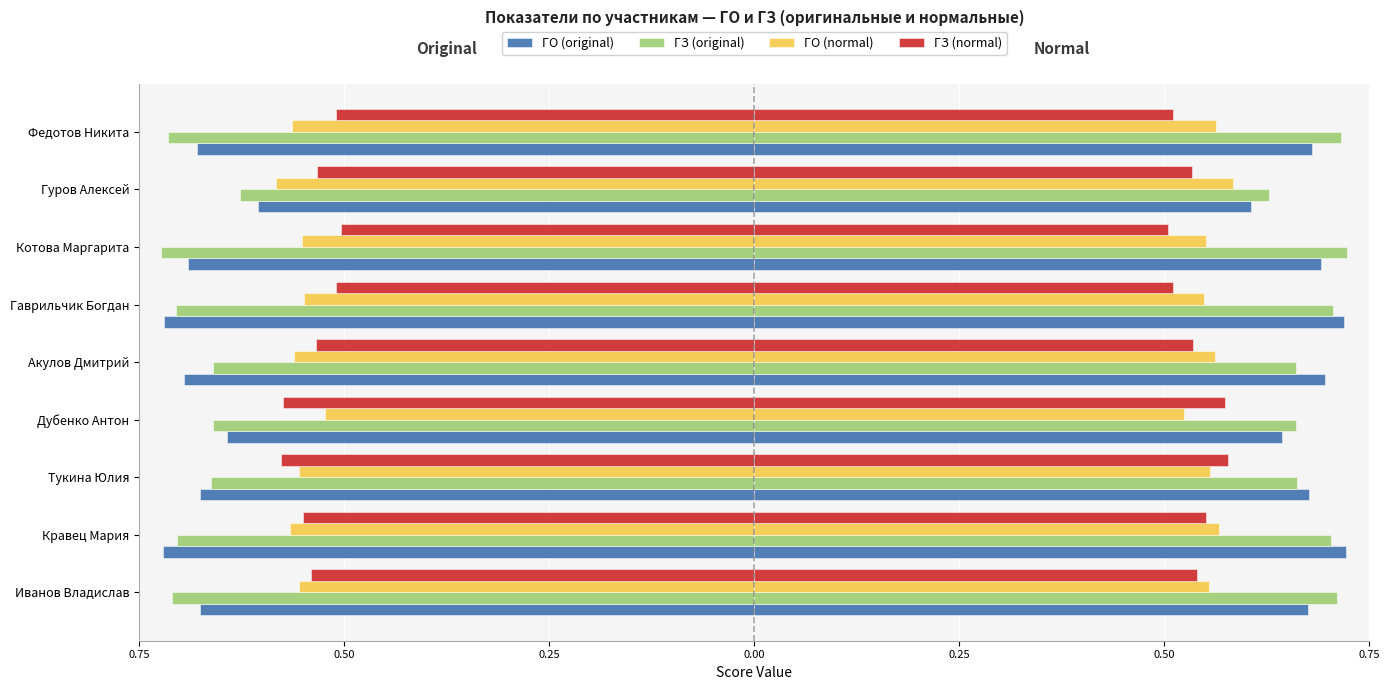

Is it true that ГО (normal) equals -0.8 at Гаврильчик Богдан?

False